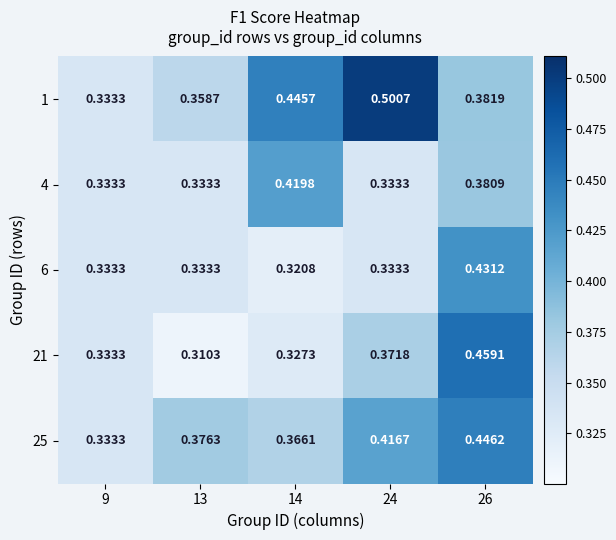

Is the value of 1 at 13 greater than the value of 21 at 26?

No